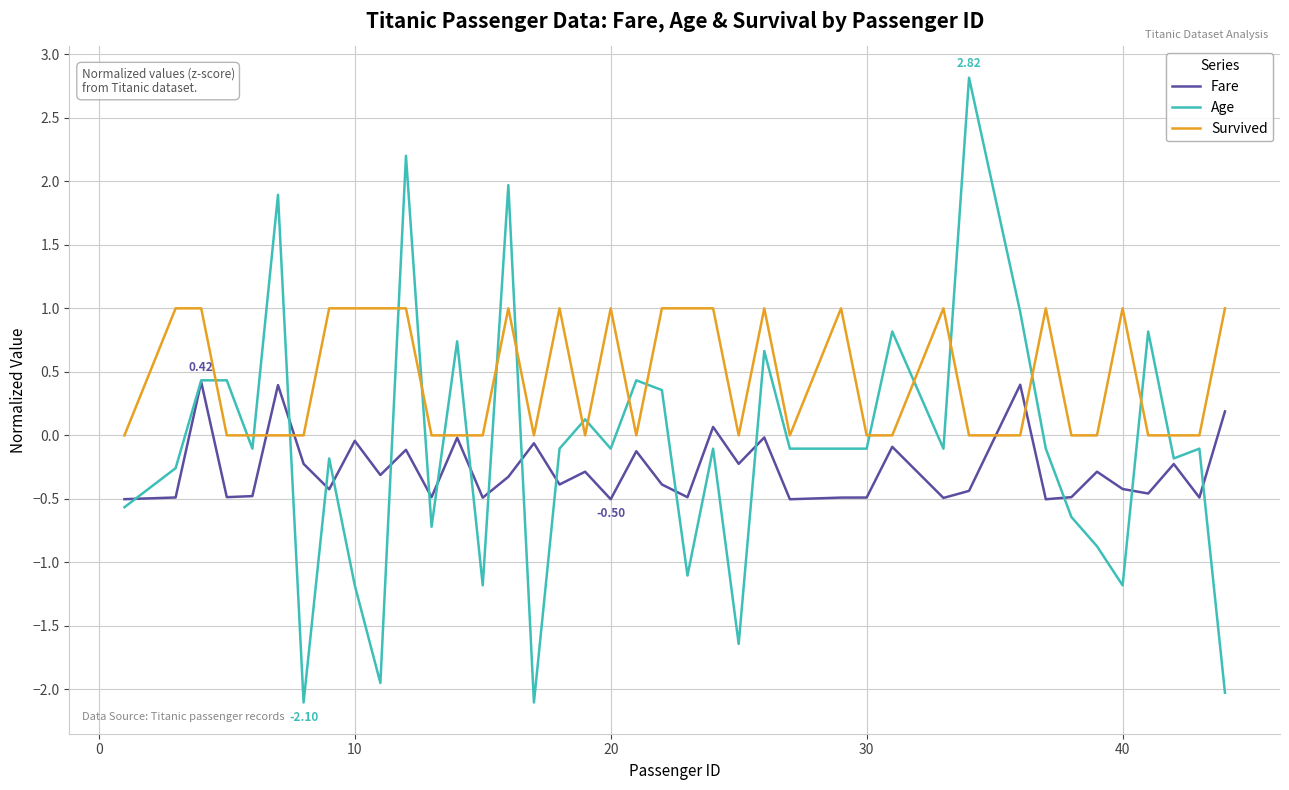

Which series has the largest total across all categories?

Survived